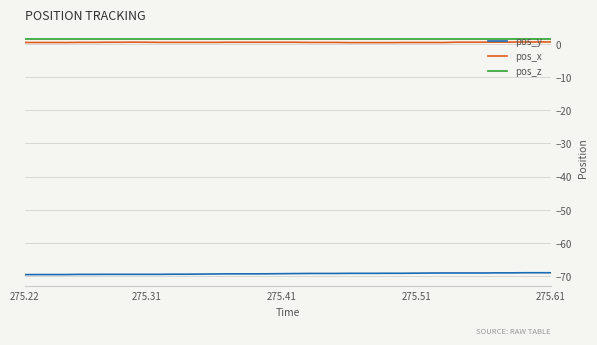

True or false: pos_y and pos_z cross at least once.

False